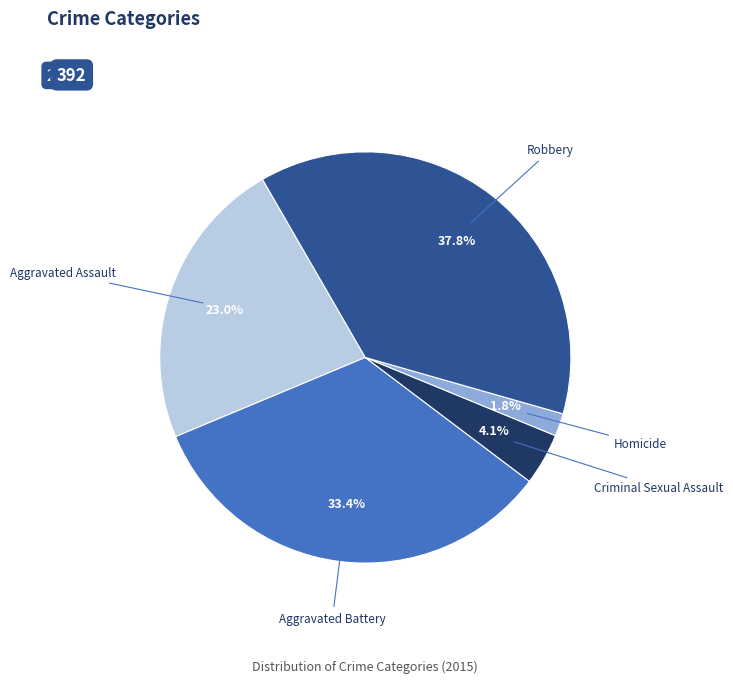

Does any single category account for the majority?

No